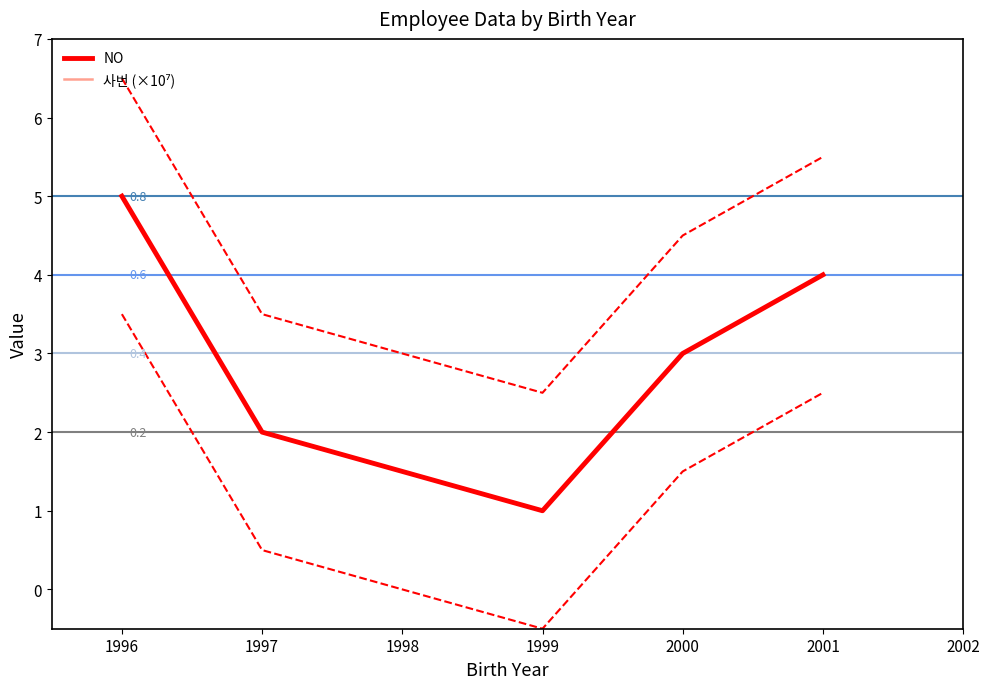

Is it true that NO equals 1 at 1999?

True